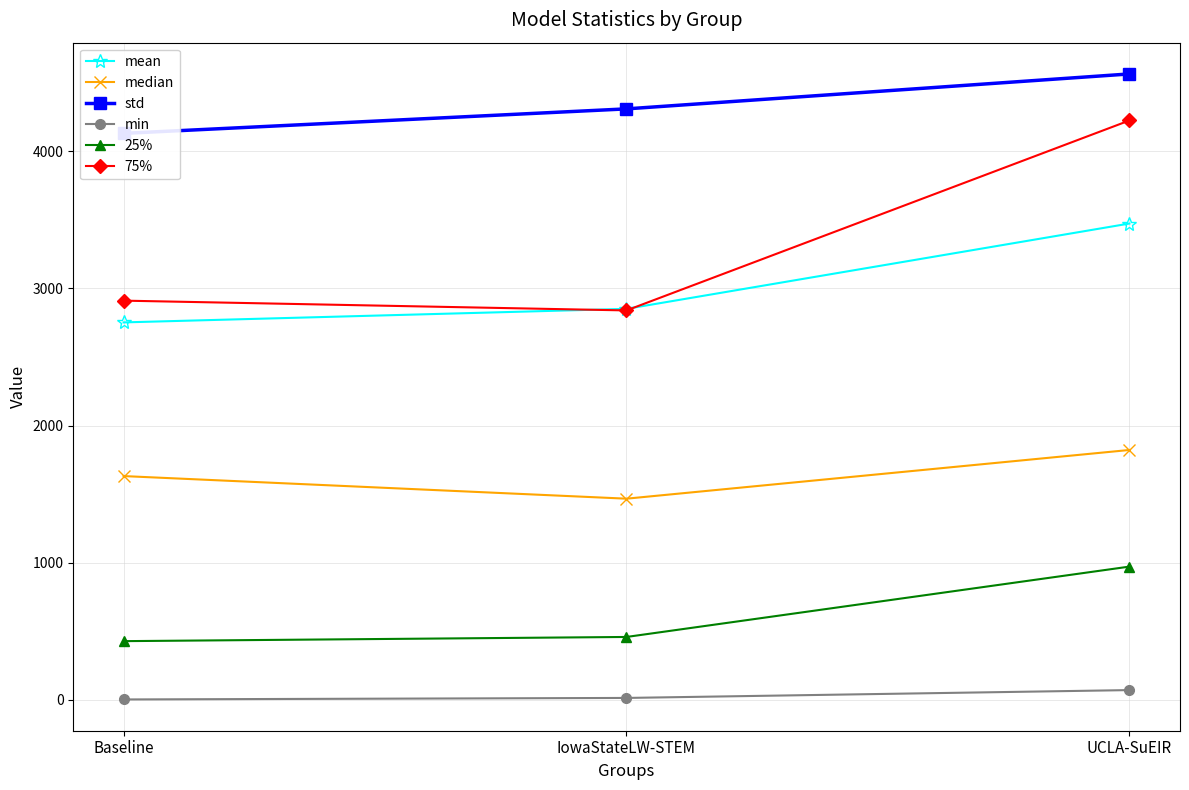

At which label is mean closest to 3112?

IowaStateLW-STEM